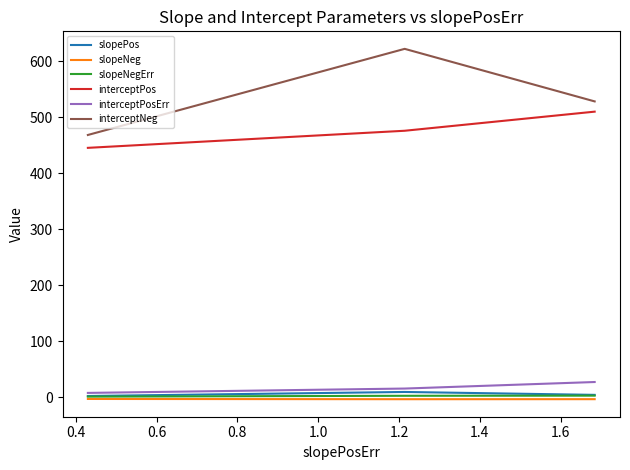

Which series has the largest range (max minus min)?

interceptNeg